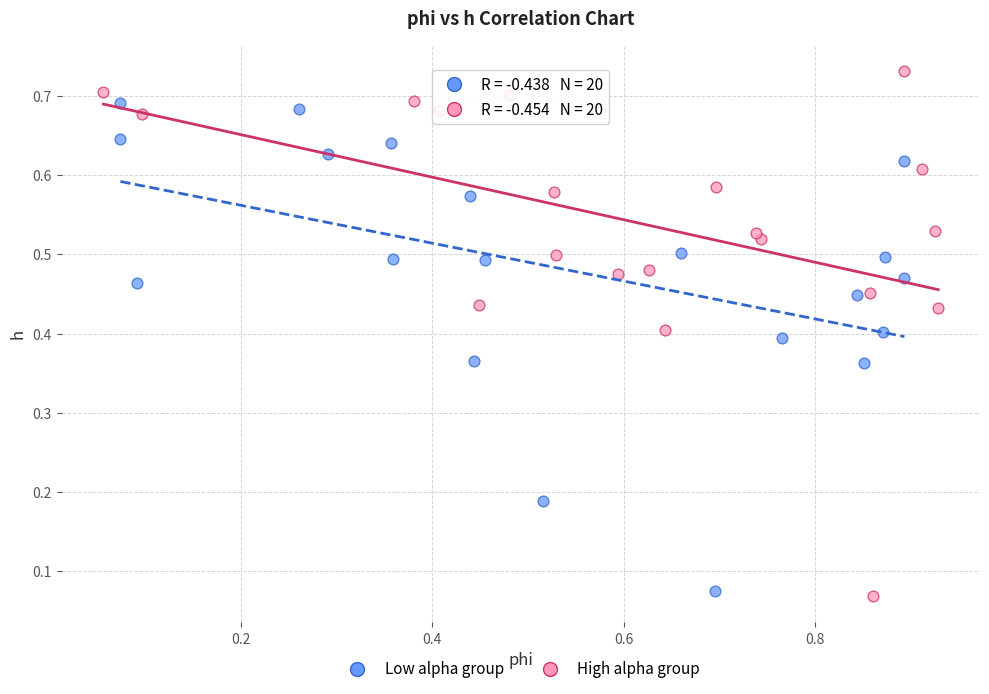

Which series contains the highest Y value?

High alpha group